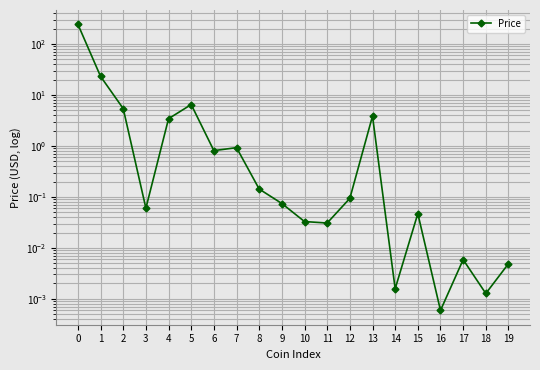

What is the sum of the values at 6 and 11?

0.8